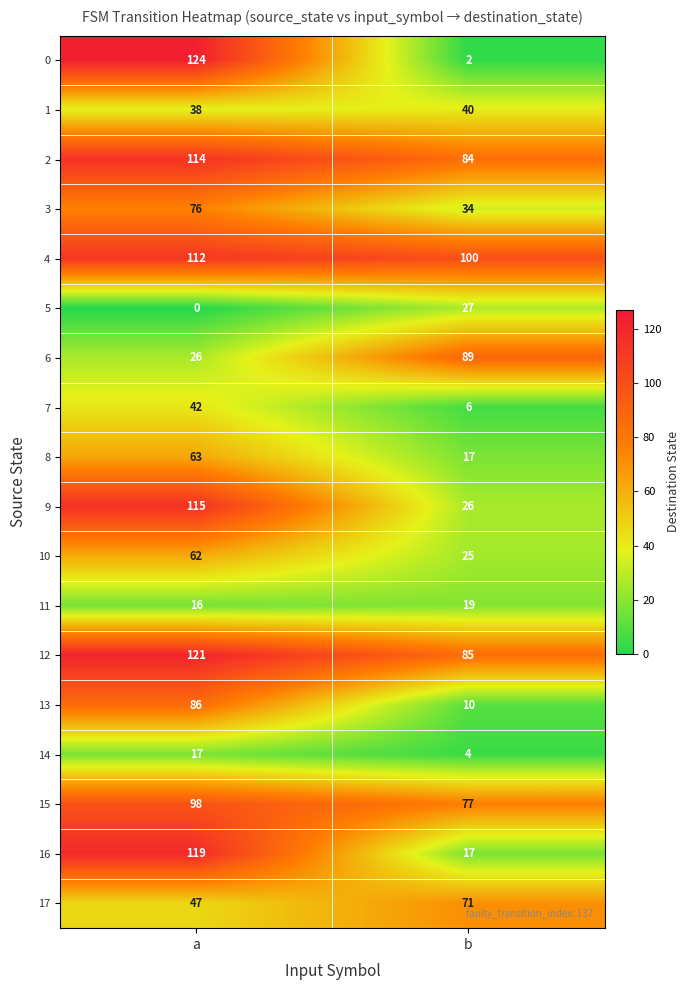

What is the sum of all 15 values?

175